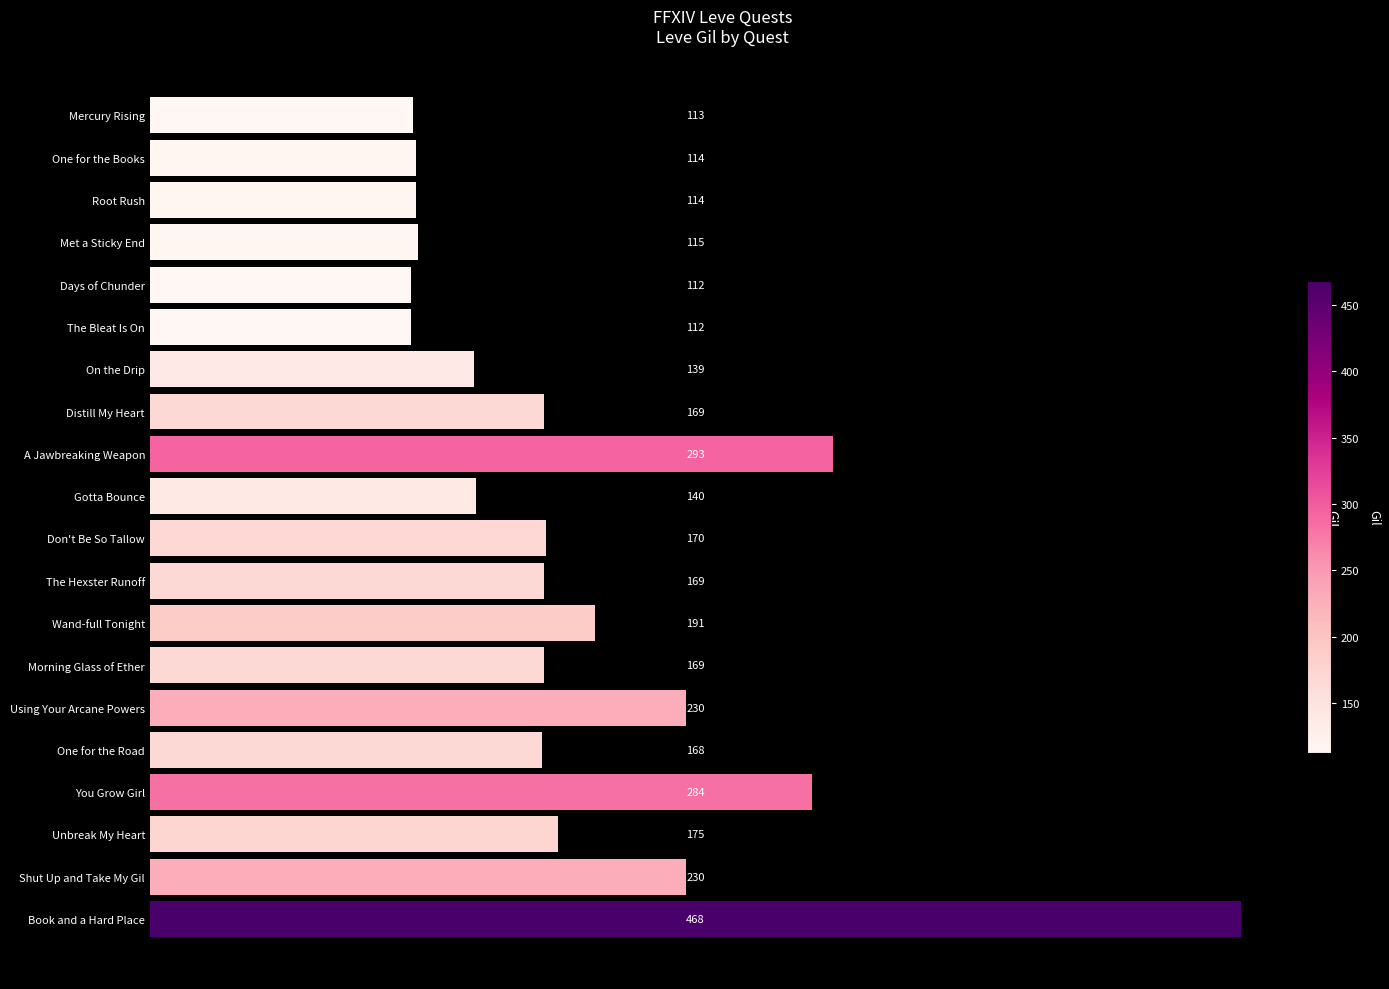

Where is the data nearest to the value 290?

A Jawbreaking Weapon